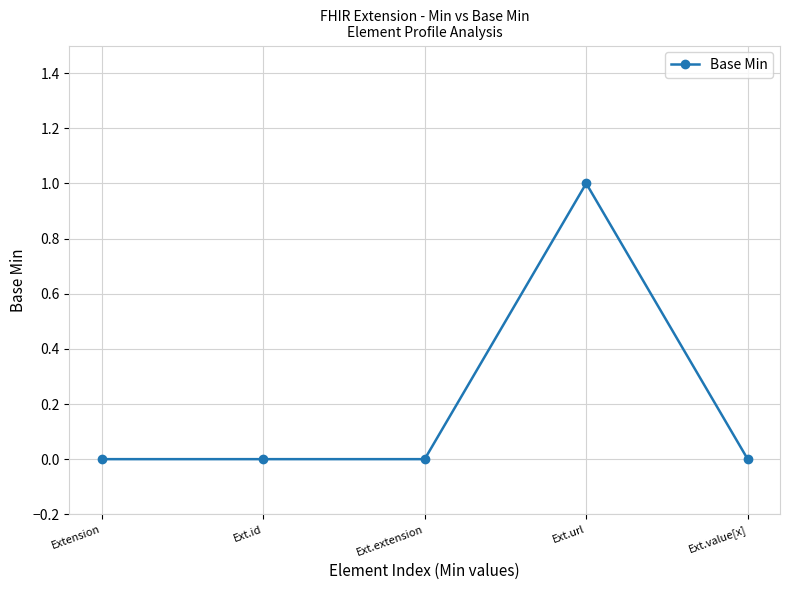

True or false: the data shows 0 at Ext.url.

False